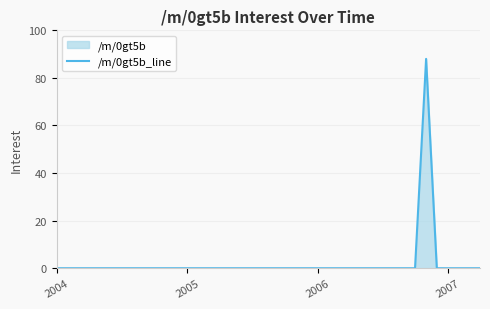

What is the greatest value displayed?

88